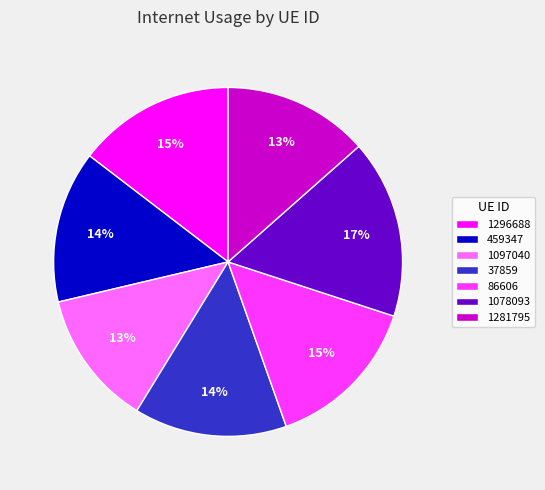

Between 1078093 and 459347, which is larger?

1078093